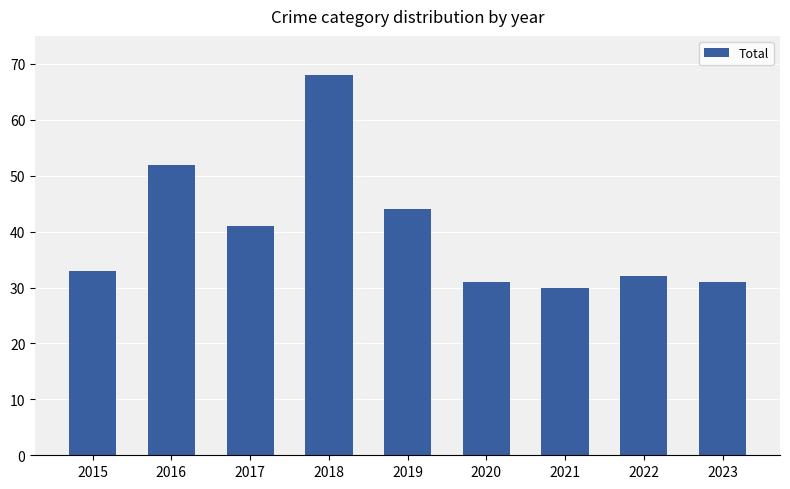

Reading right to left, extract all data points from this chart.

2023=31	2022=32	2021=30	2020=31	2019=44	2018=68	2017=41	2016=52	2015=33